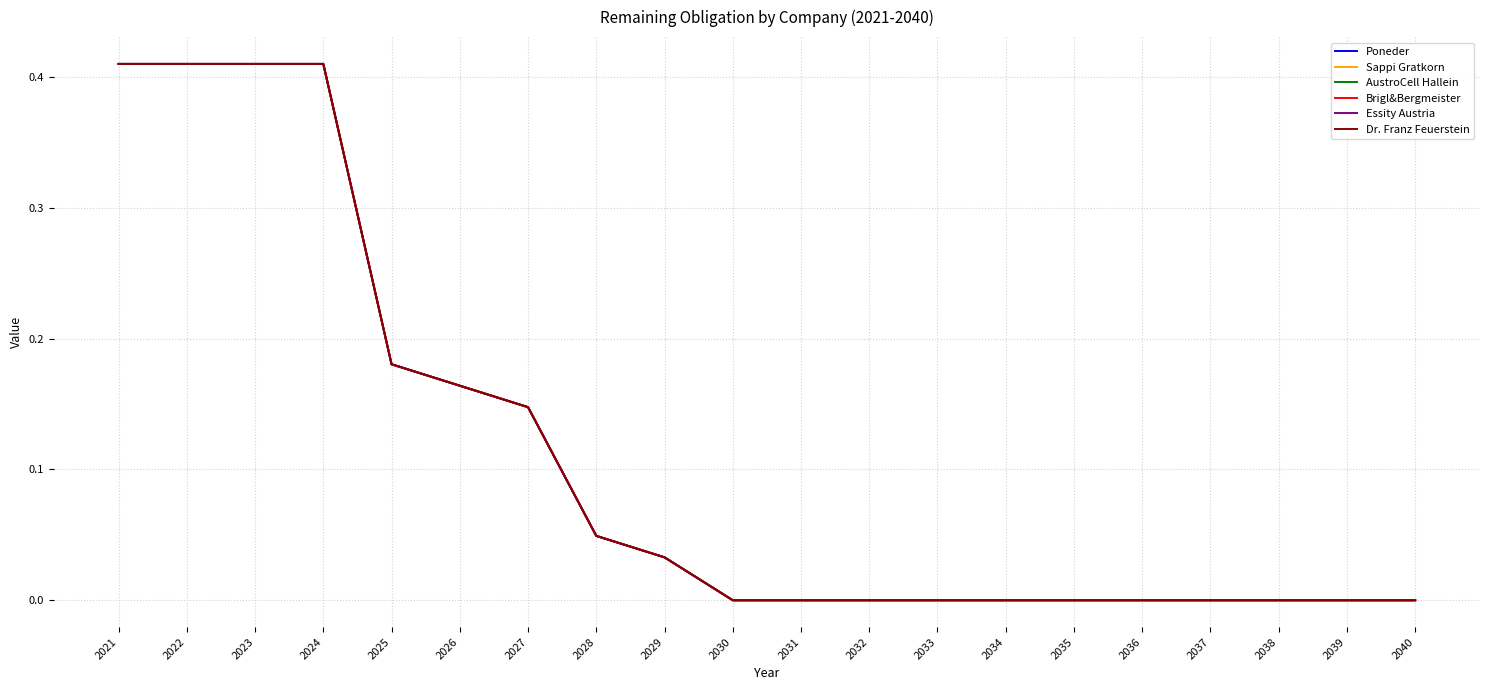

Does the chart have visible grid lines?

Yes